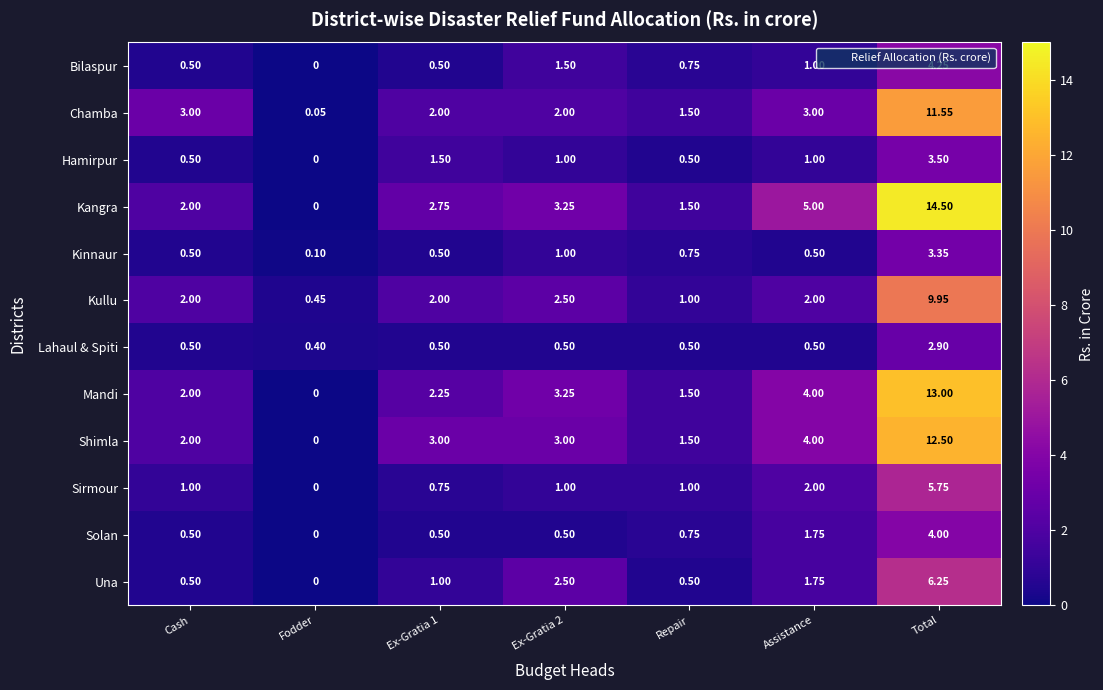

Which series has the largest total across all categories?

Kangra